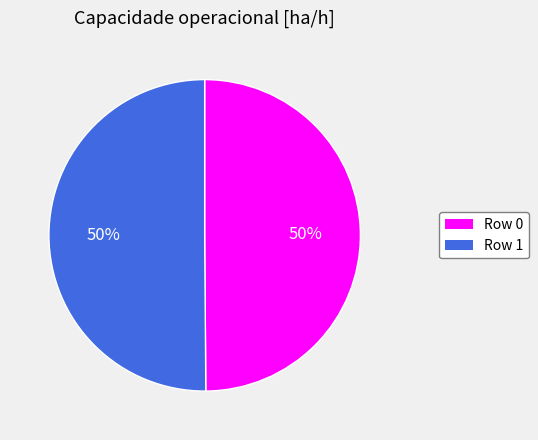

To the nearest percent, what is the average slice percentage?

50%